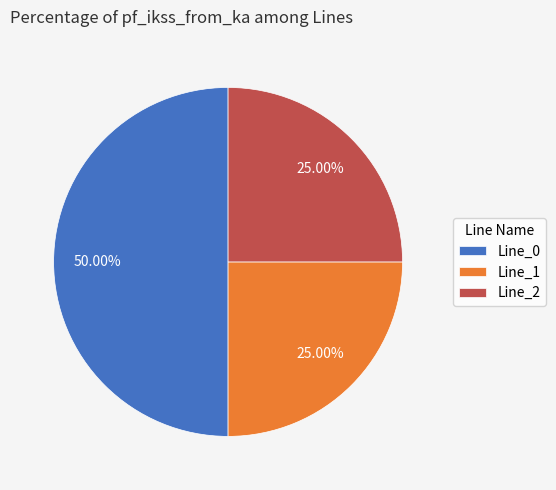

How many slices are in this pie chart?

3